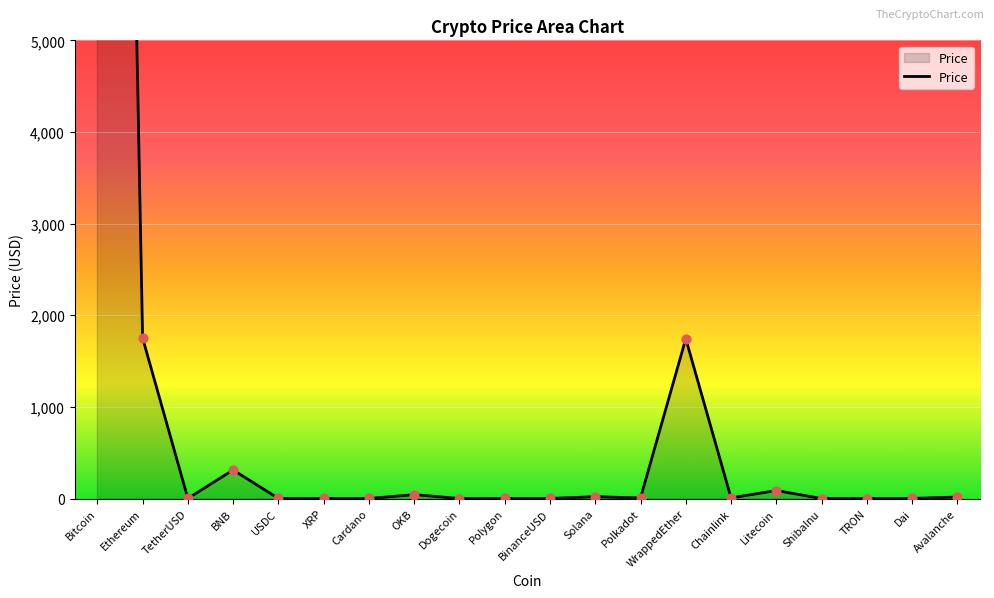

Which has a higher value, Cardano or WrappedEther?

WrappedEther